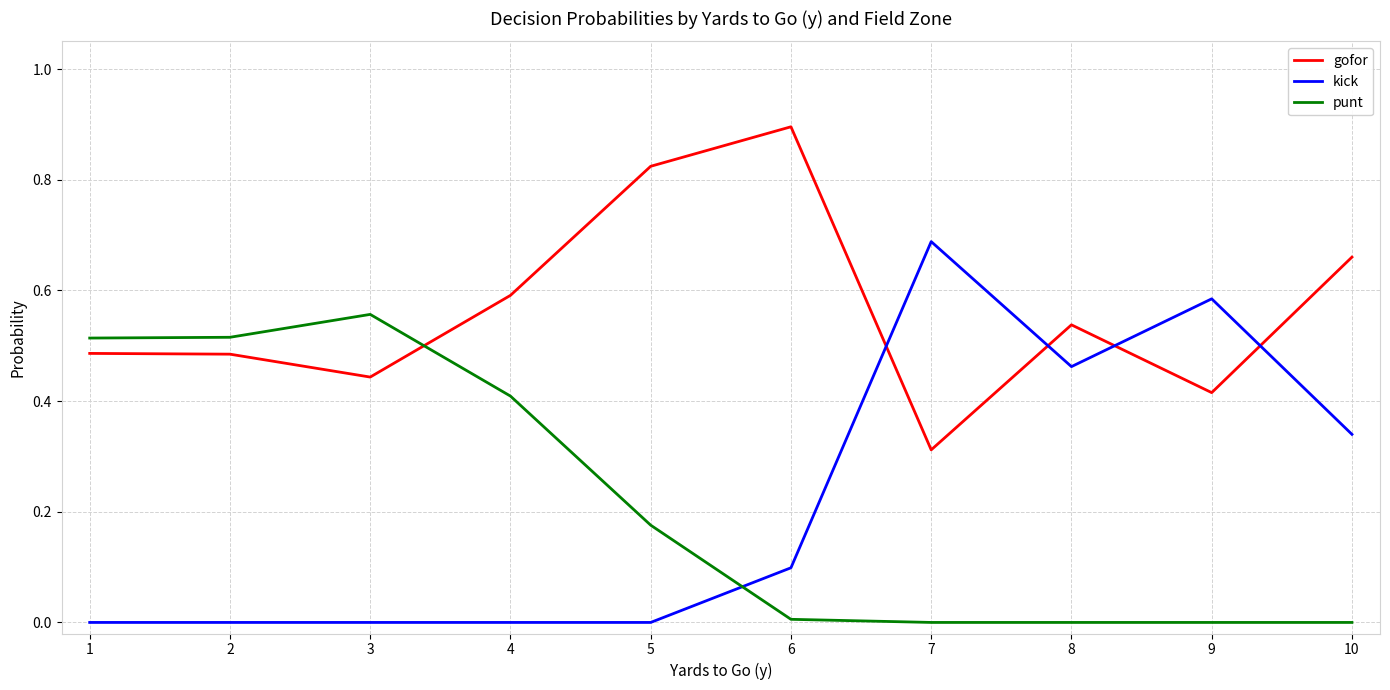

Is it true that kick equals 0.2 at 8?

False